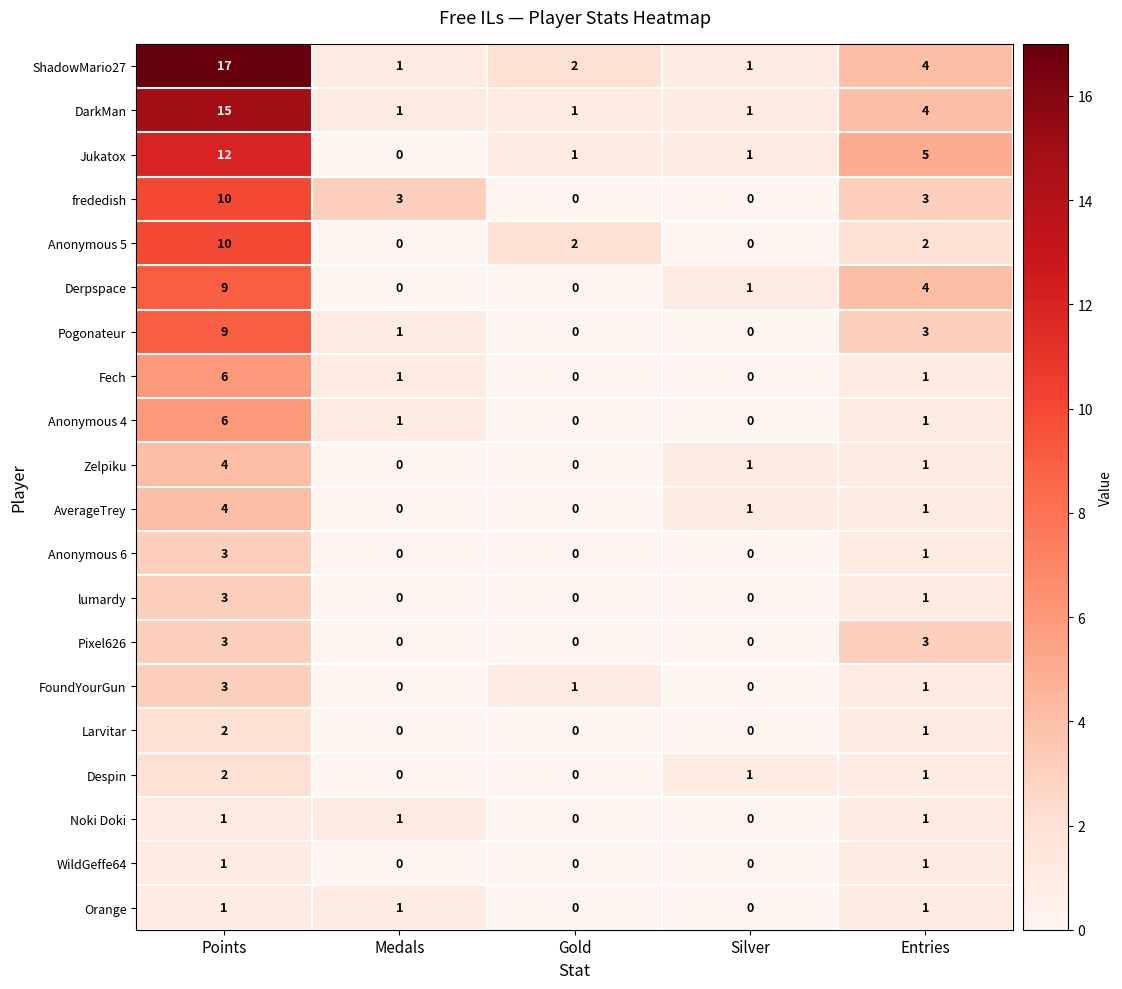

Count the AverageTrey values in the range 0 to 1.

4